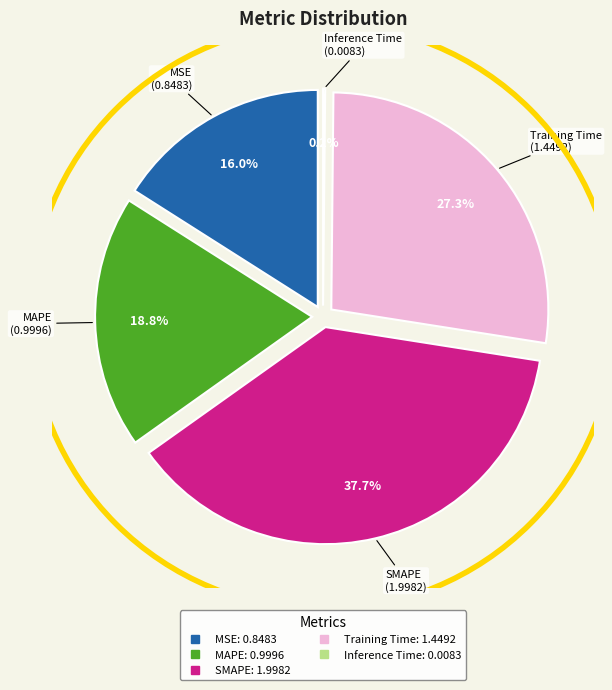

Does any single category account for the majority?

No